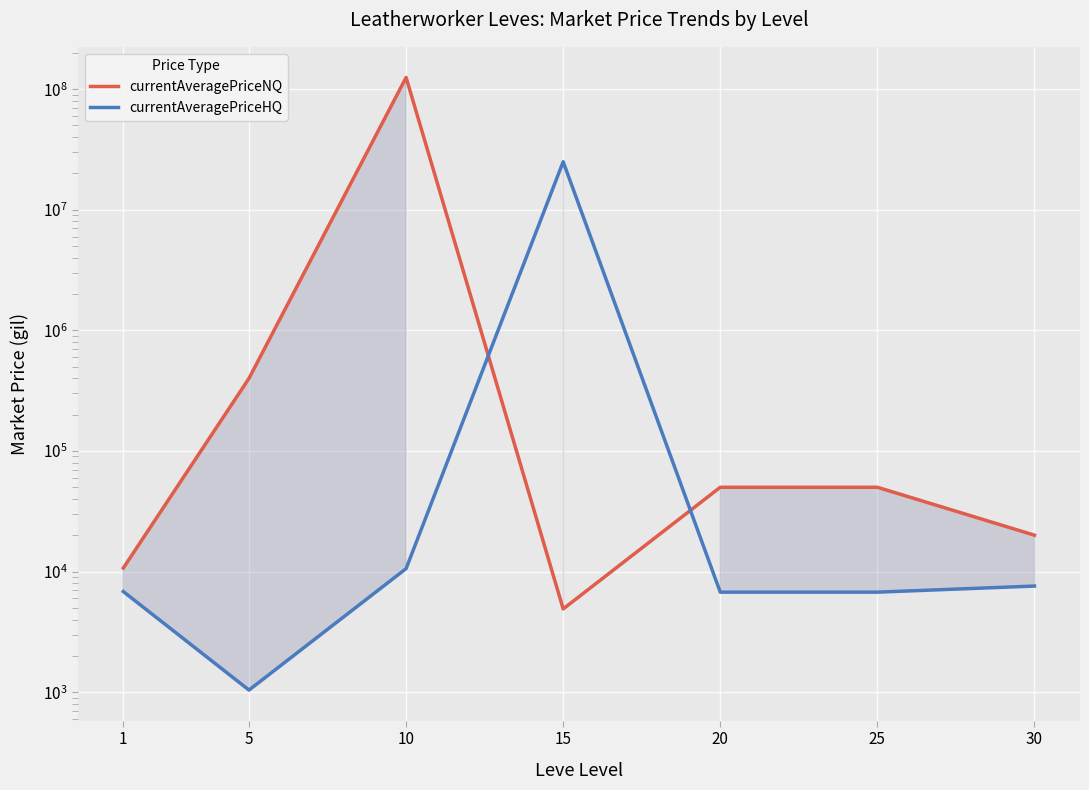

What is the difference between the maximum and minimum values in the currentAveragePriceNQ series?

124998570.0